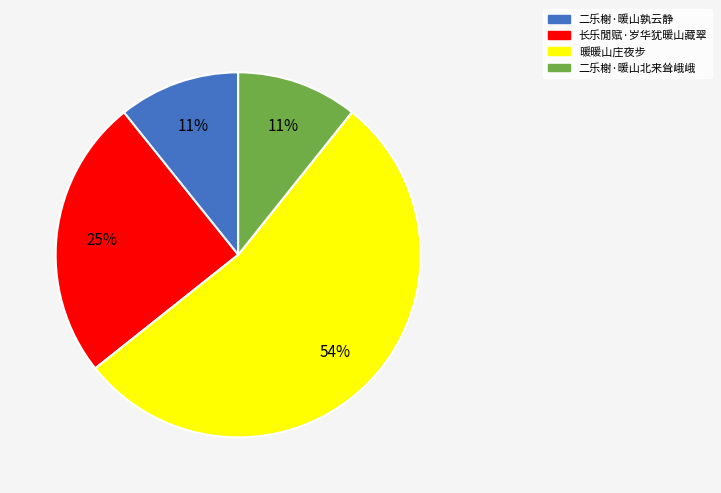

The 长乐閒赋·岁华犹暖山藏翠 slice represents 25% of the pie. True or false?

True